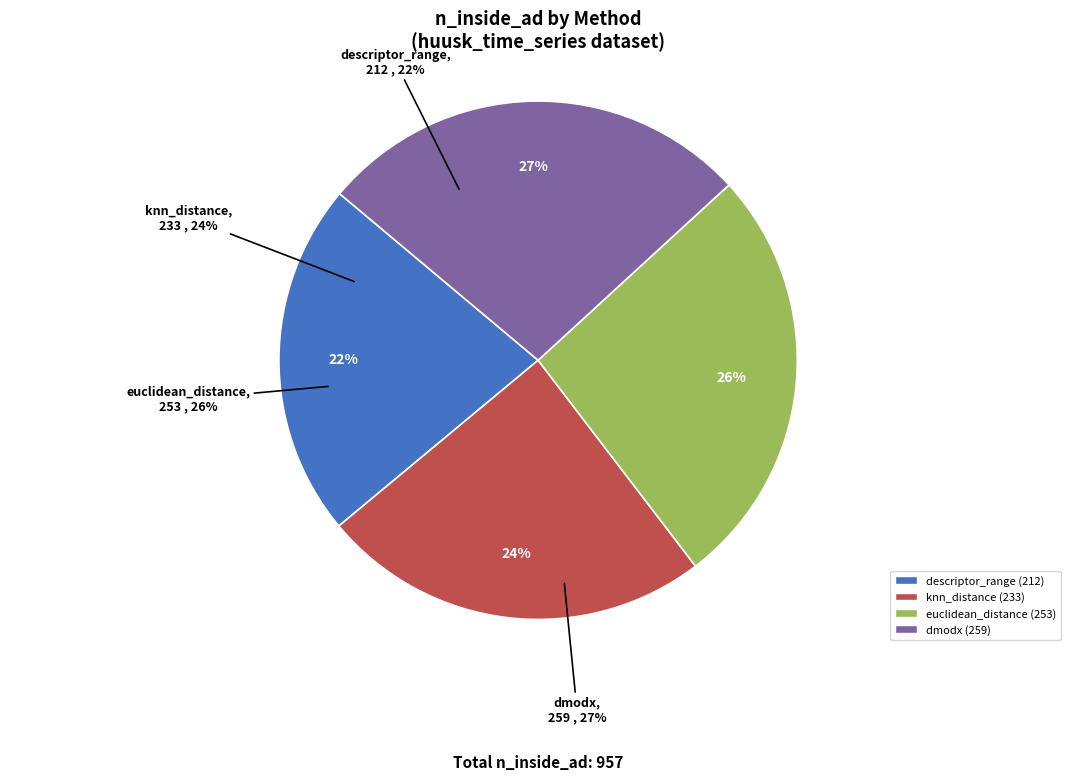

Count the number of slices in the pie.

4